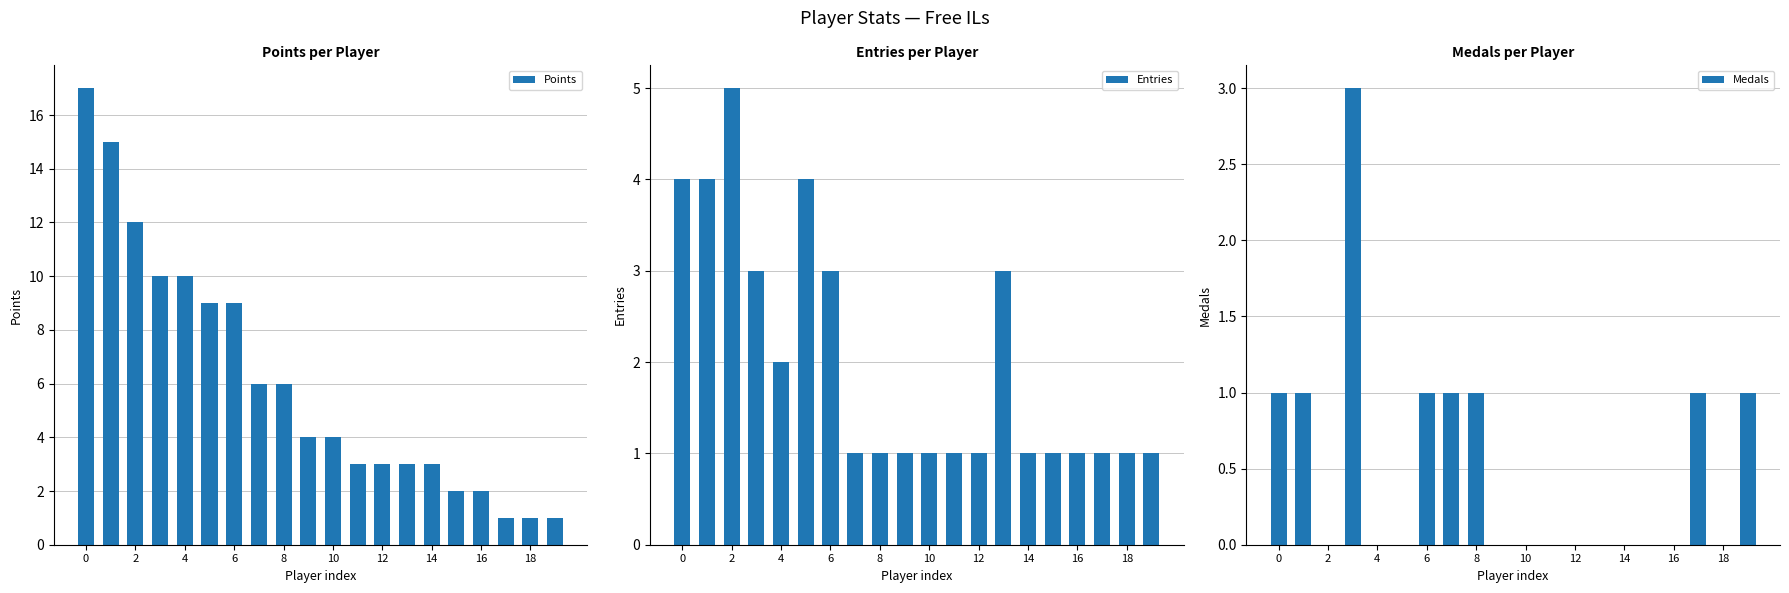

At how many categories does at least one series exceed 11?

3